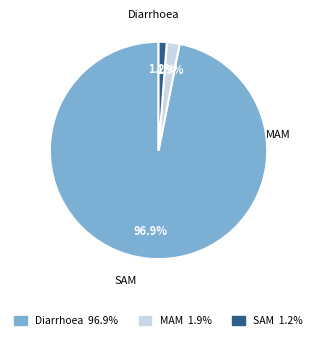

Between MAM and Diarrhoea, which is larger?

Diarrhoea